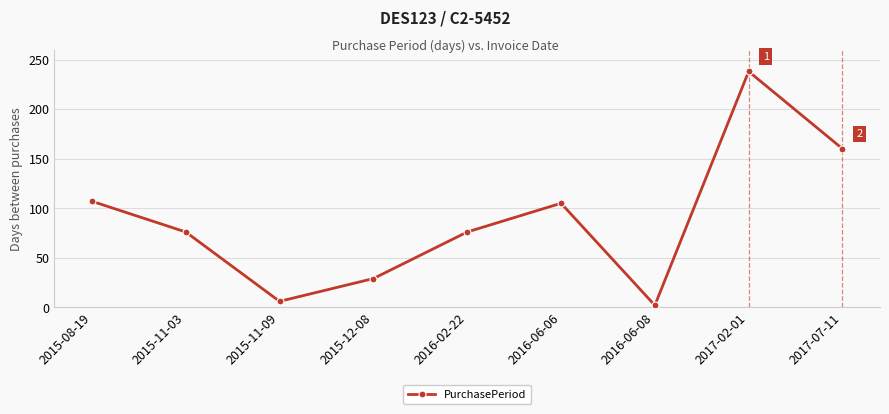

True or false: the data shows 2 at 2016-06-08.

True